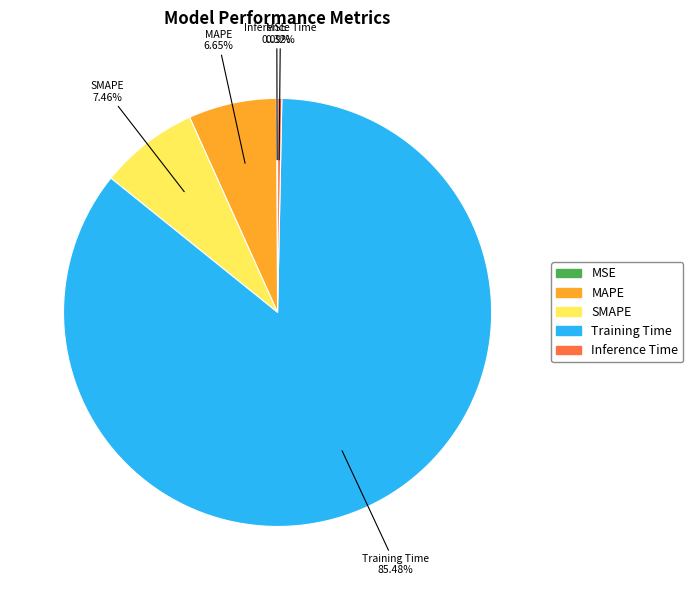

Which slice is the largest?

Training Time